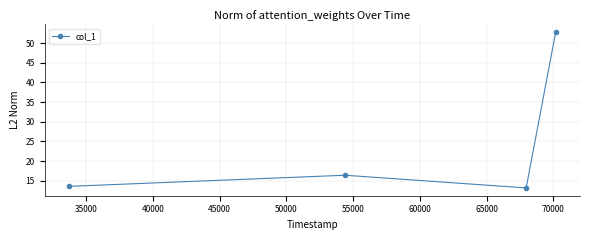

What is the smallest value displayed?

13.2